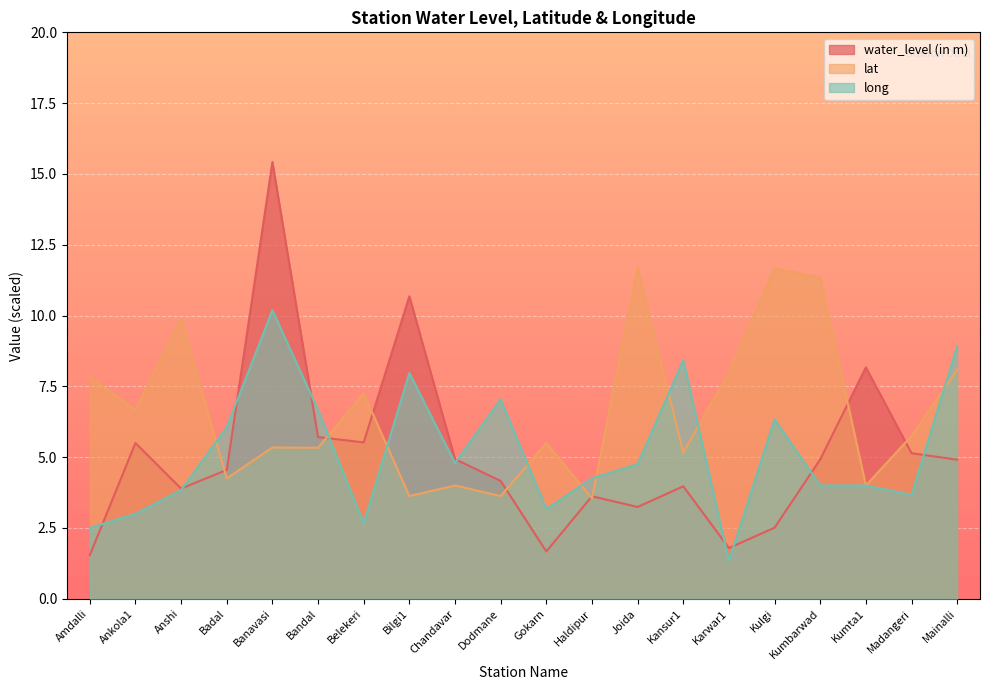

At which category is the sum across all series the highest?

Banavasi